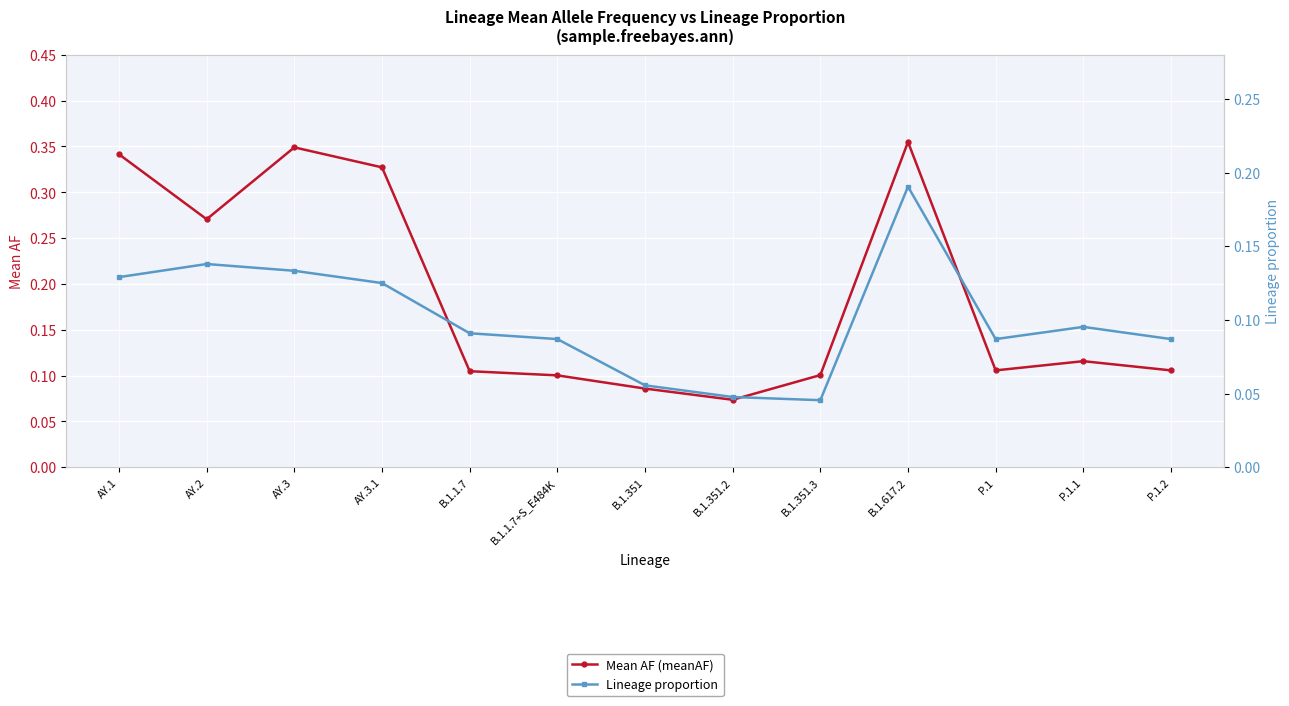

Which category has the highest value across all series?

B.1.617.2